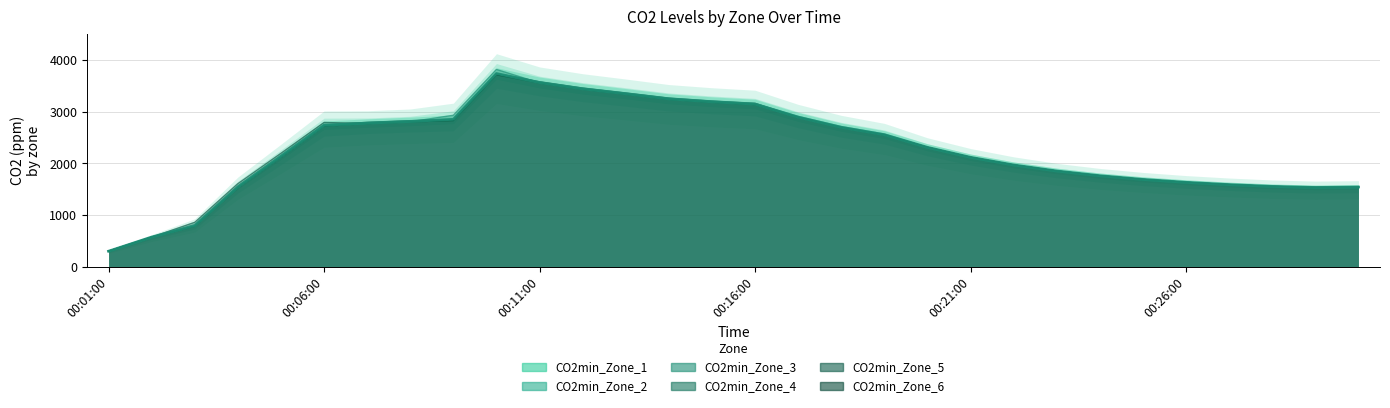

Between 00:16:00 and 00:17:00, which series saw the biggest shift?

CO2min_Zone_4